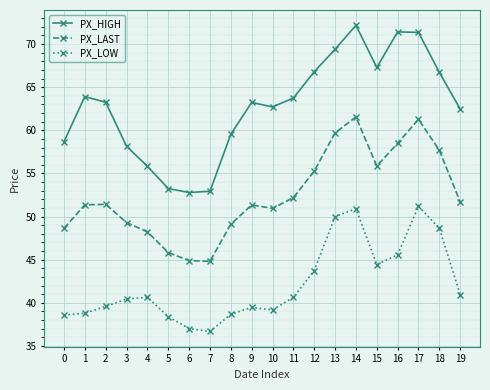

True or false: PX_LAST has a value of 73.4 at 6.

False